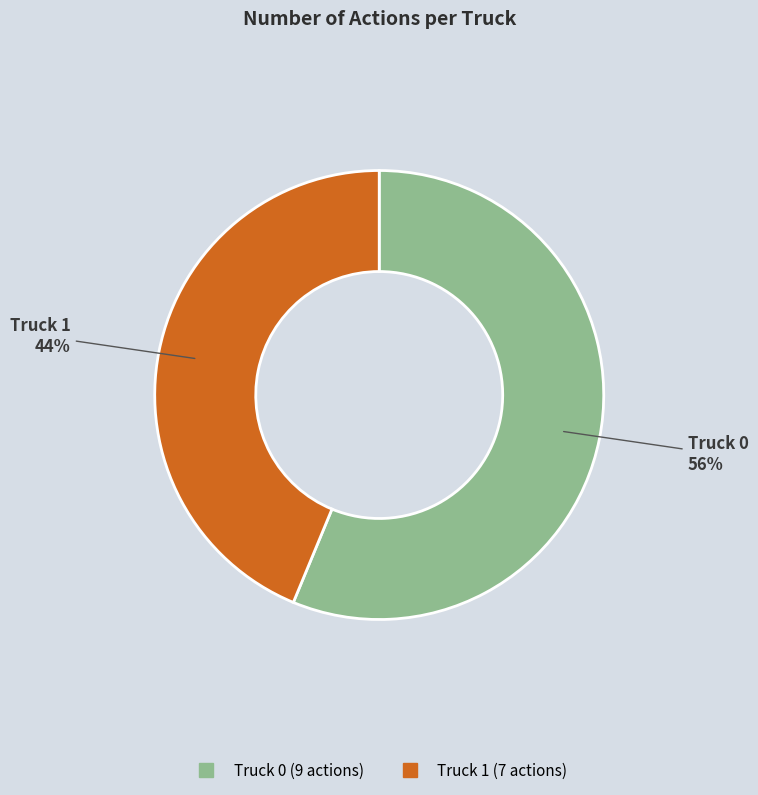

Which slice represents more than half of the pie?

Truck 0